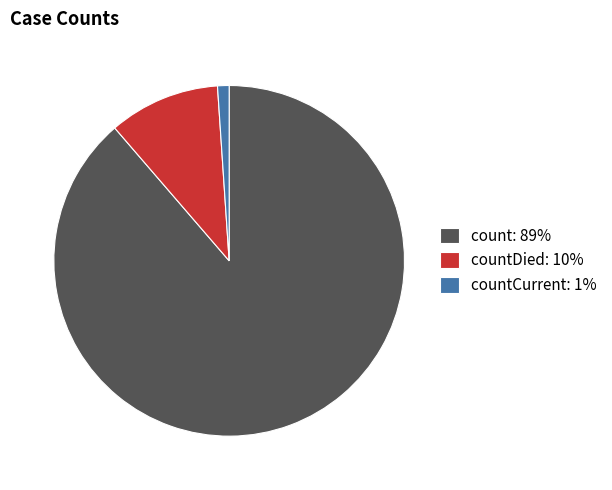

Is there a majority slice in this chart?

Yes